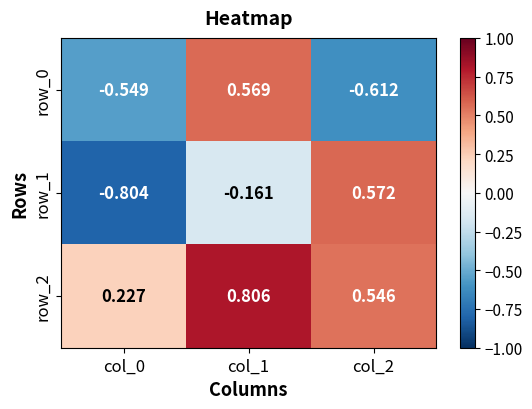

Between col_0 and col_2, which series saw the biggest shift?

row_1